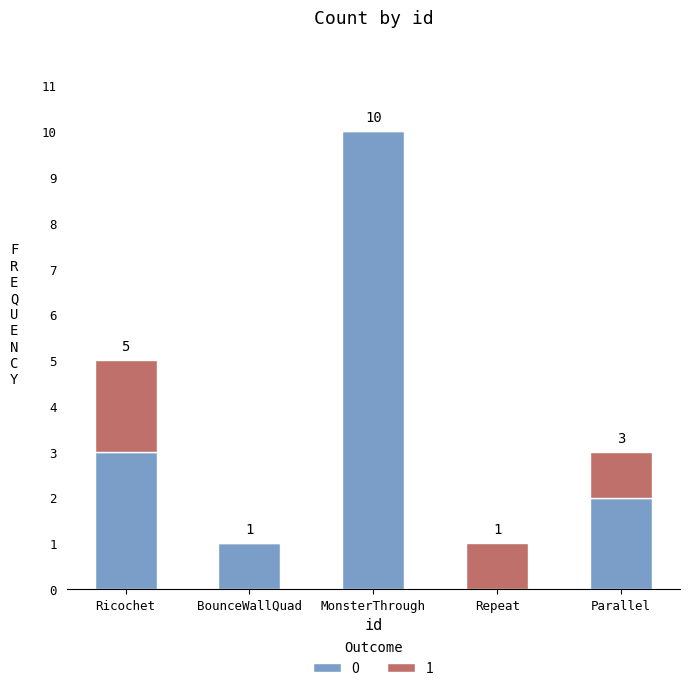

At which label is 0 closest to 5?

Ricochet